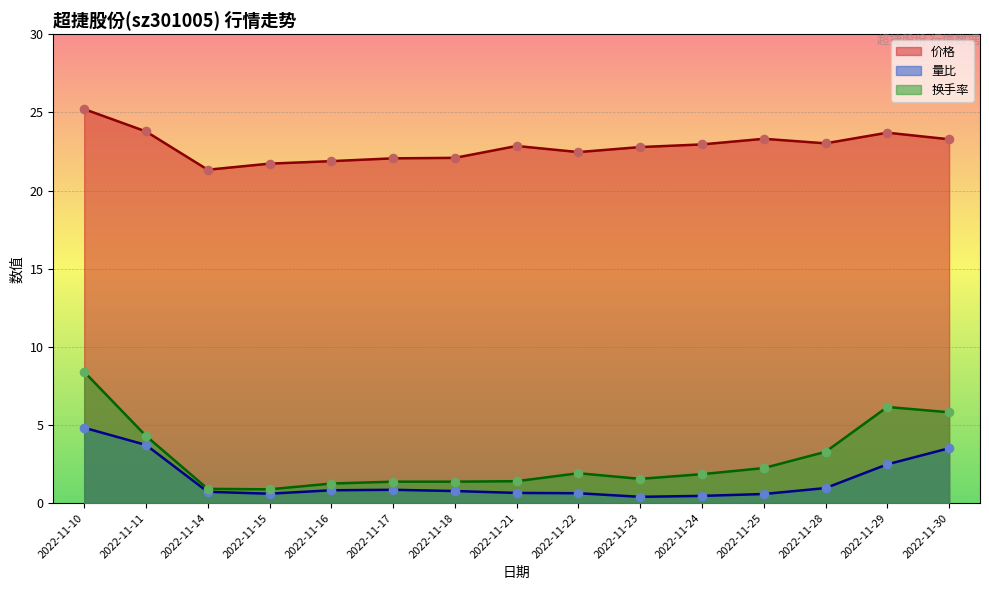

Which series has the largest total across all categories?

价格